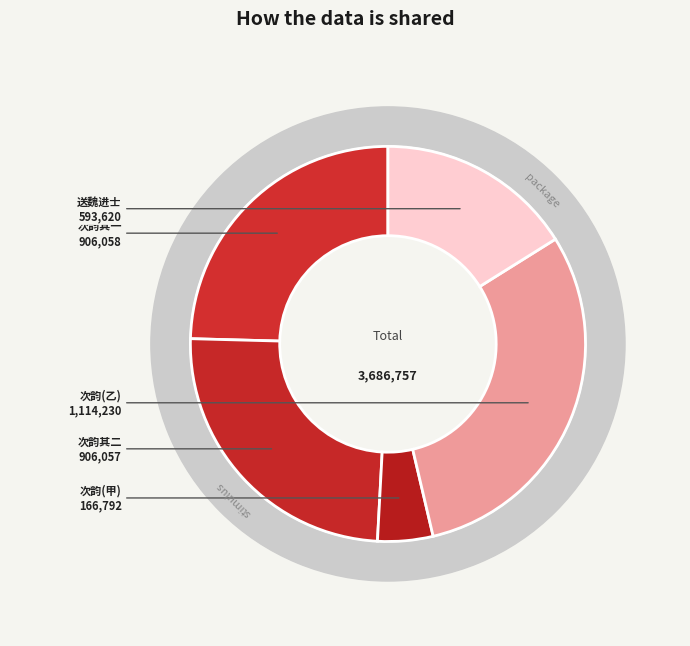

To the nearest percent, what percentage of the pie is 次韵曾德明司理留题西山兼简苏宰?

30%